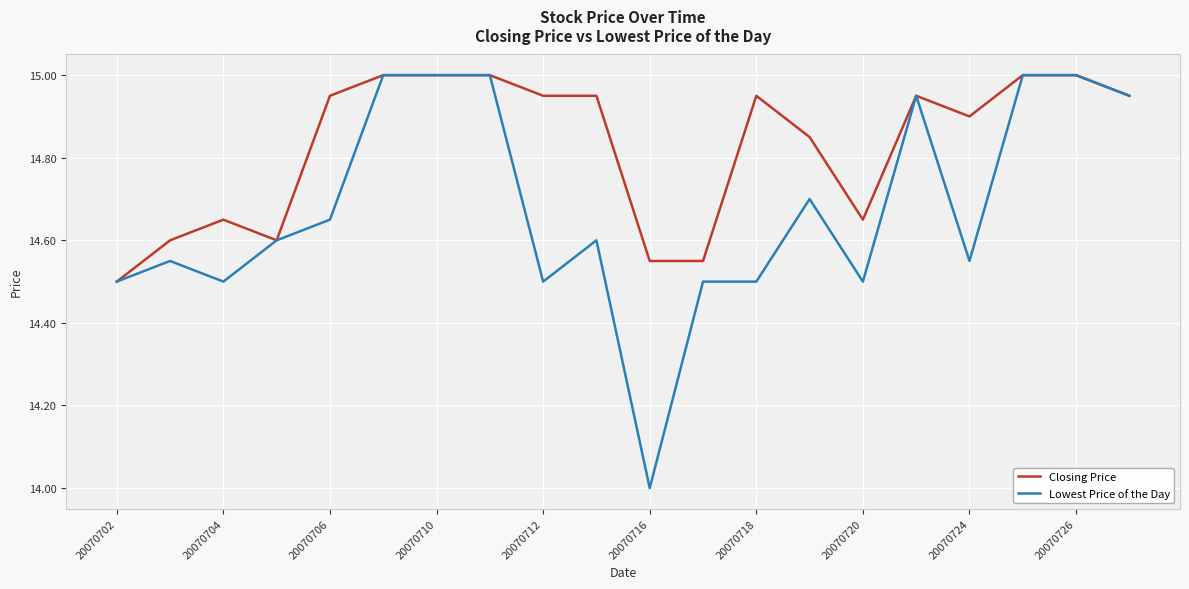

Which series has the widest spread of values?

Lowest Price of the Day